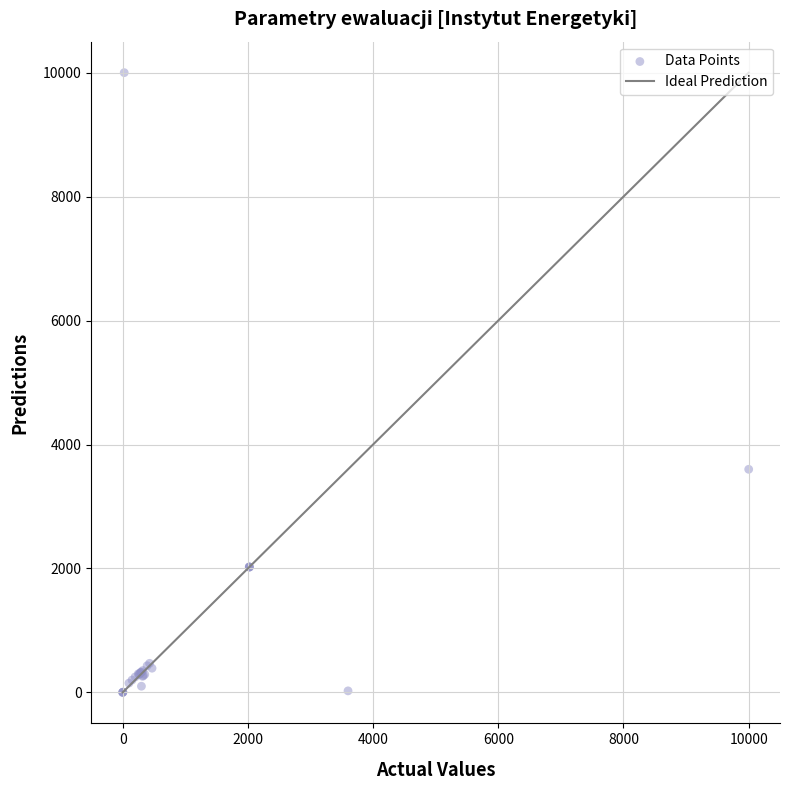

What Y value in the scatter plot is closest to 5000?

3600.0